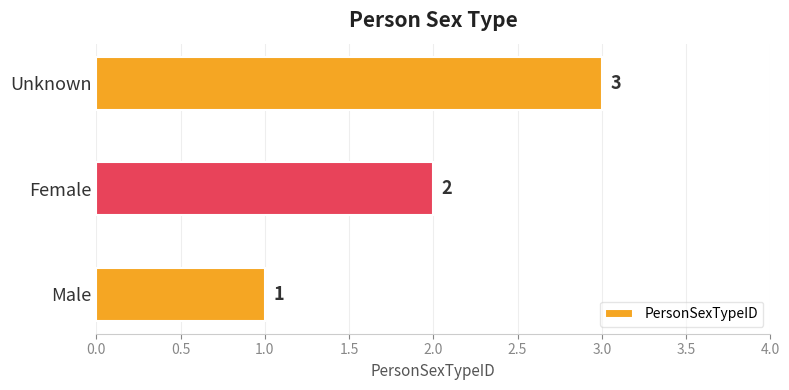

List the labels in order of value, smallest first.

Male, Female, Unknown